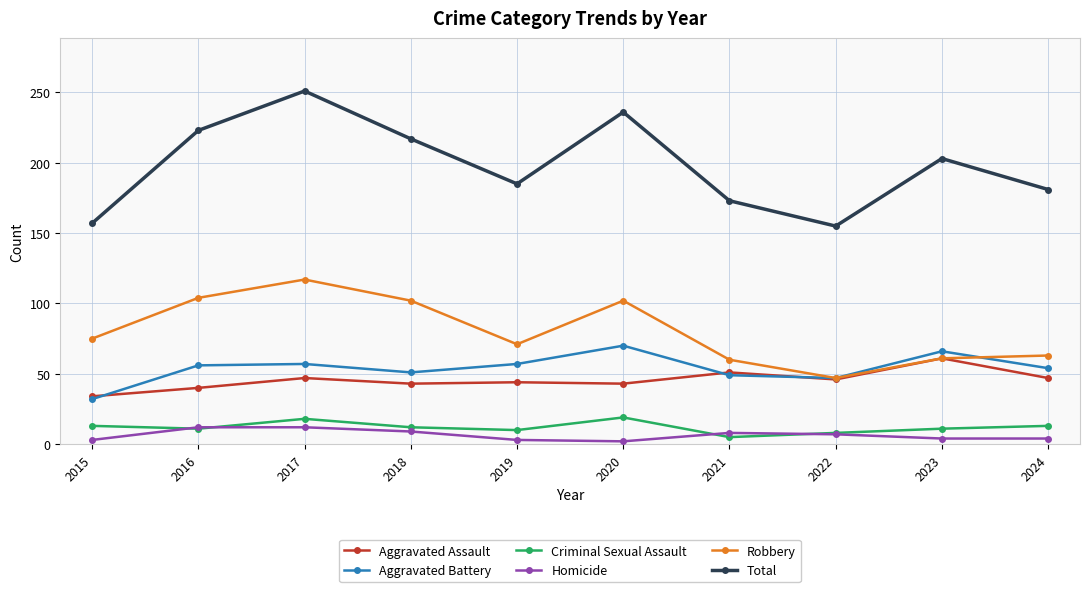

The value of Homicide at 2023 is 4. True or false?

True